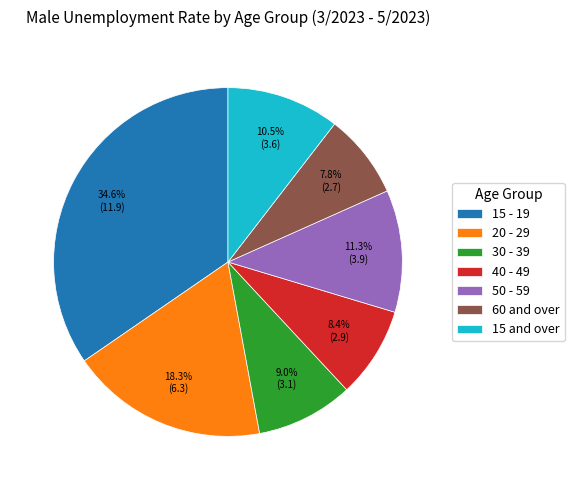

To the nearest percent, what is the difference between the largest and smallest slice percentages?

27%